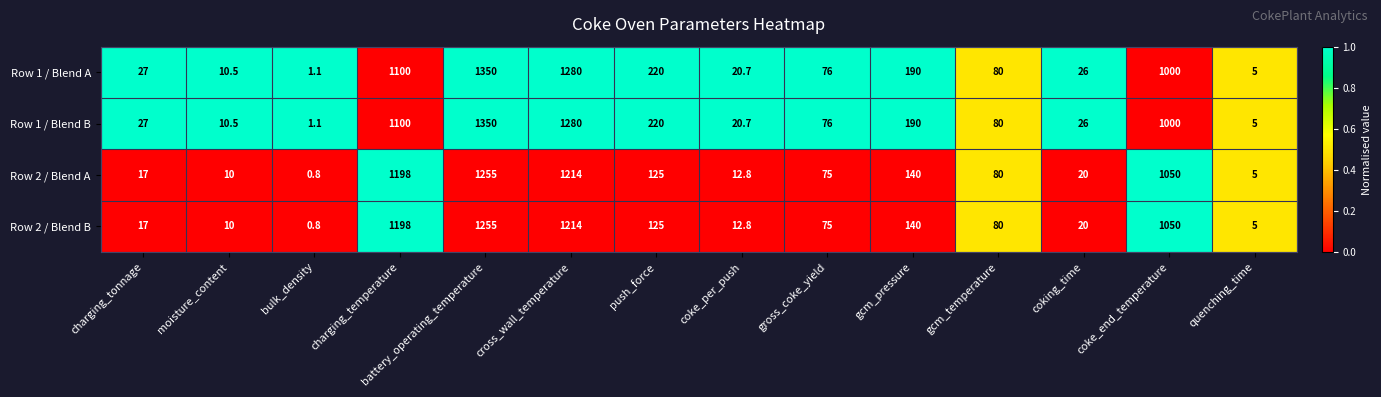

Is it true that Row 1 / Blend B equals 9.8 at coke_per_push?

False